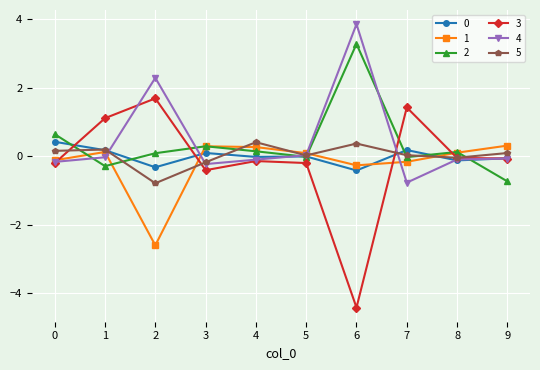

At which category is the sum across all series the highest?

6